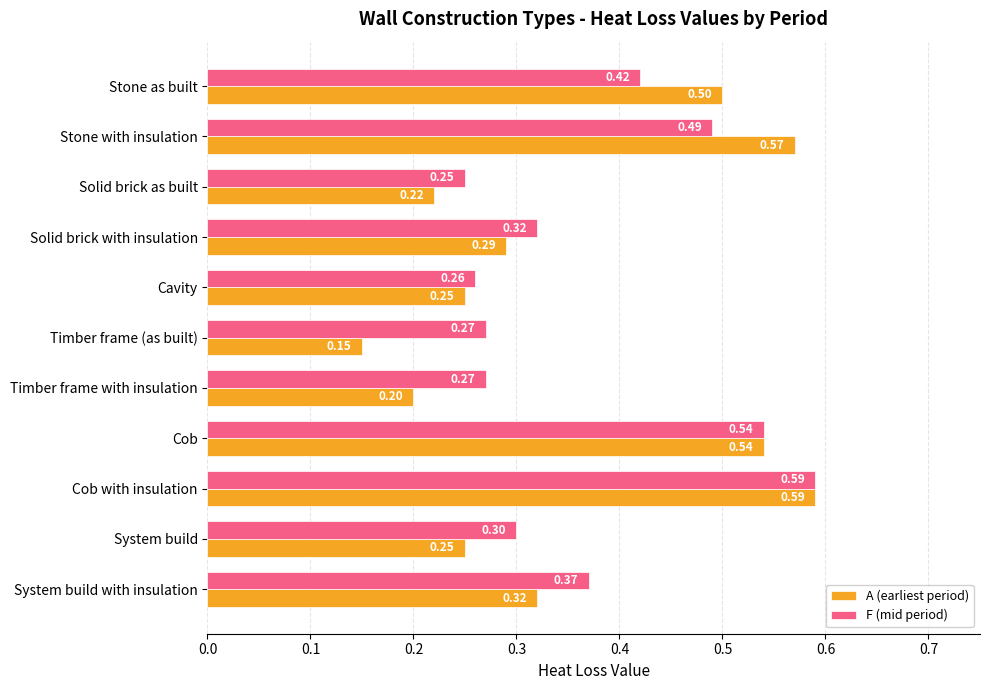

Which label corresponds to the largest value in the chart?

Cob with insulation